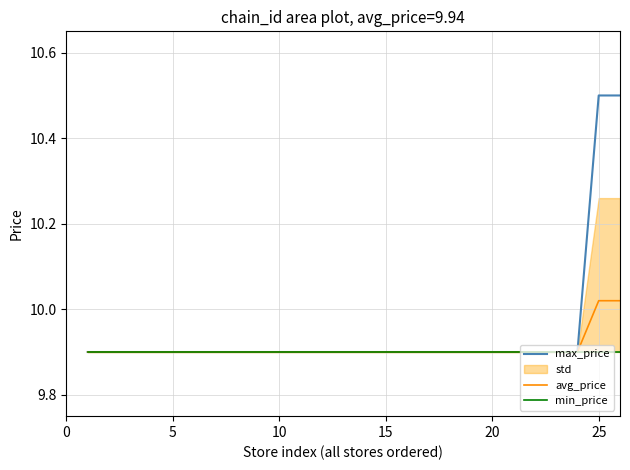

Count the max_price values in the range 9 to 10.

24